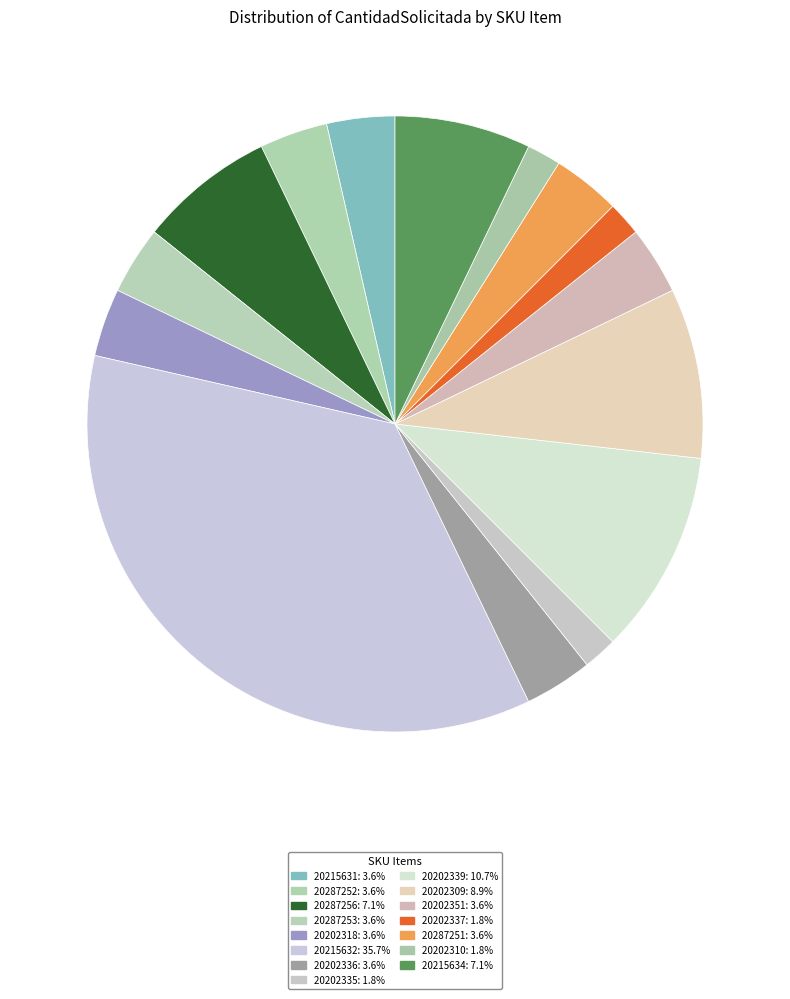

What percentage is NOT represented by 20202336?

96.4%